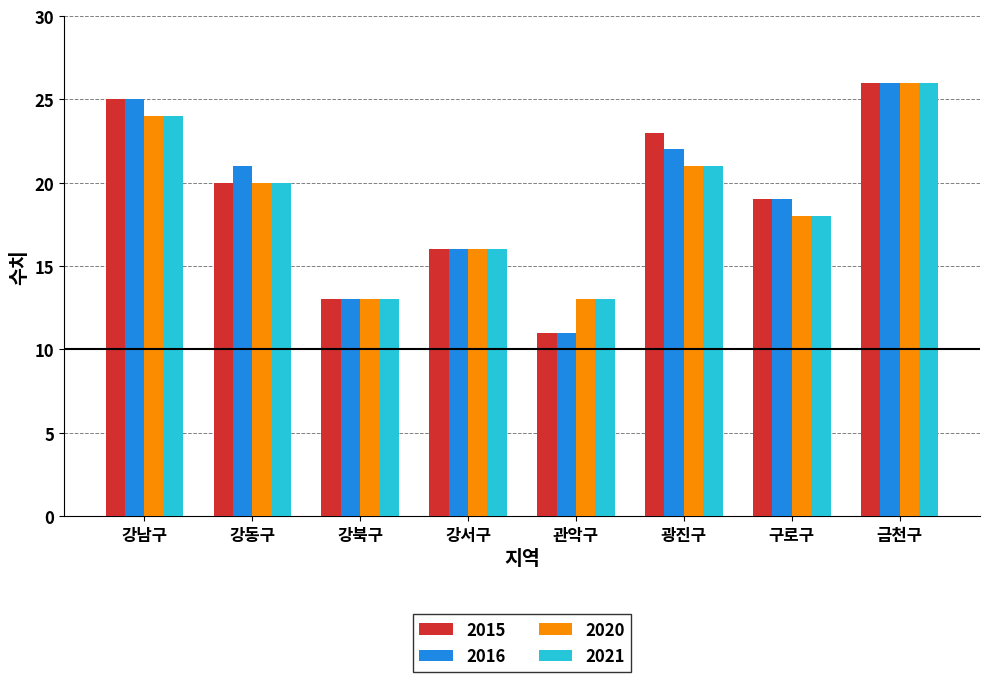

What is the difference between the maximum and minimum values in the 2016 series?

15